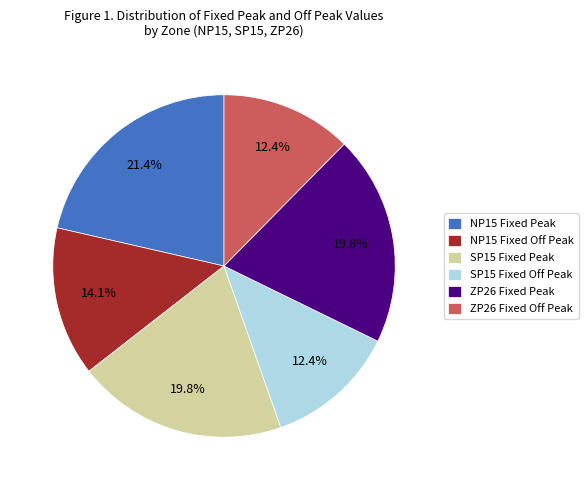

Which has a higher value, NP15 Fixed Off Peak or SP15 Fixed Off Peak?

NP15 Fixed Off Peak